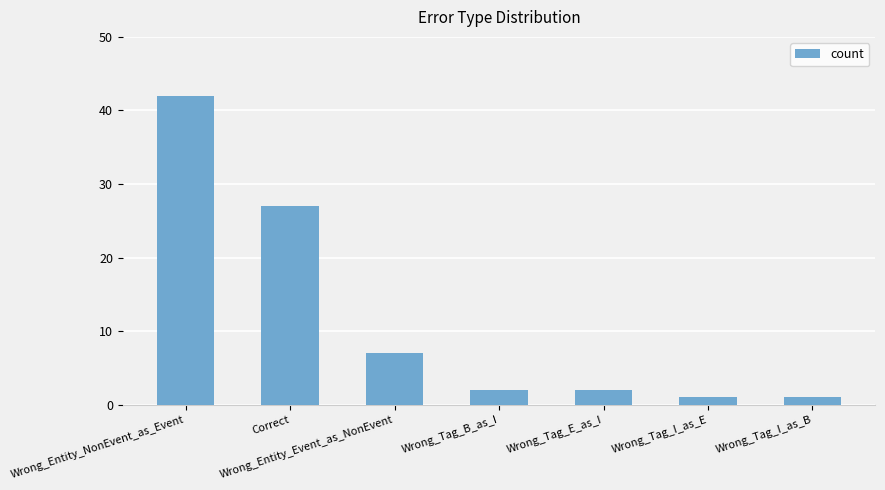

Does the chart contain any negative values?

No